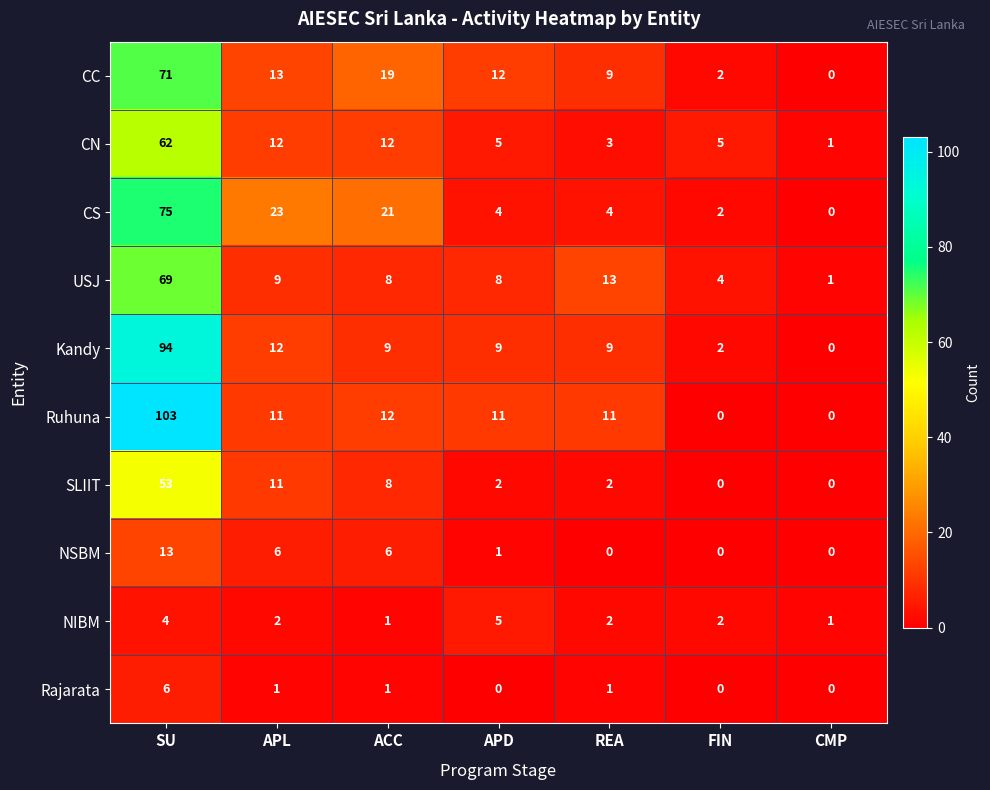

Which series has the largest total across all categories?

Ruhuna